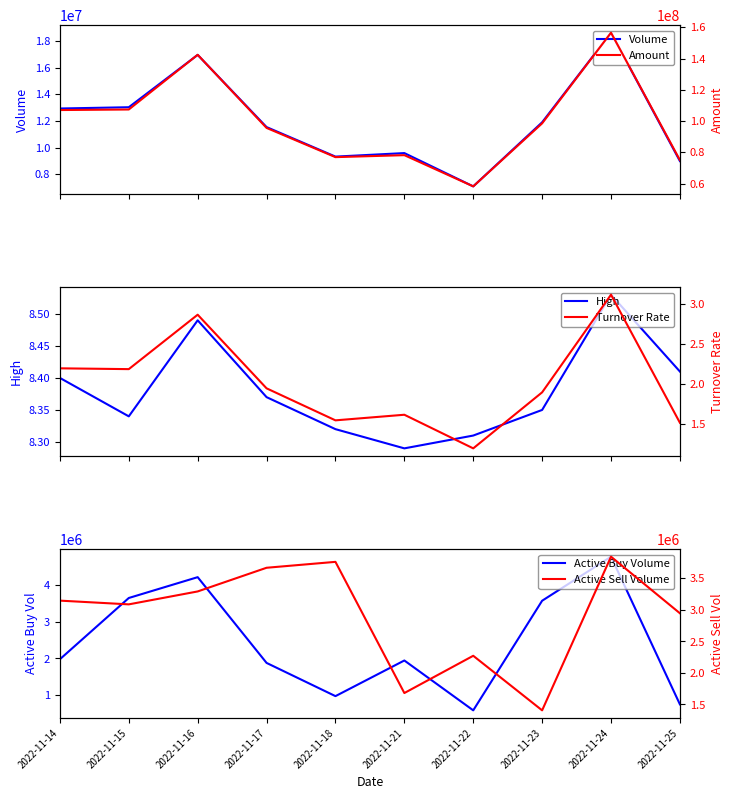

True or false: Active Sell Volume and Volume cross at least once.

False